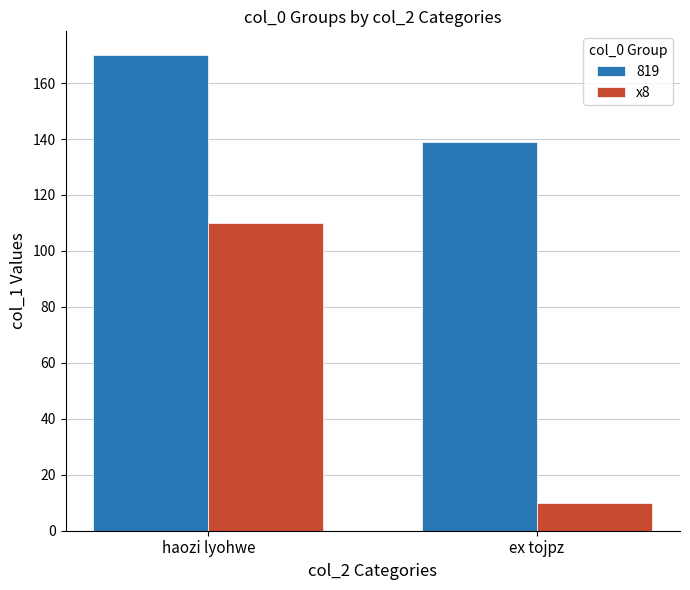

What is the smallest value displayed?

10